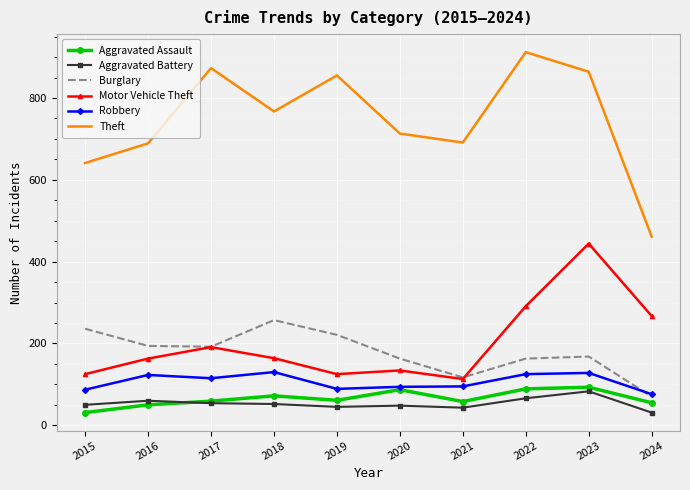

At which category is the sum across all series the highest?

2023